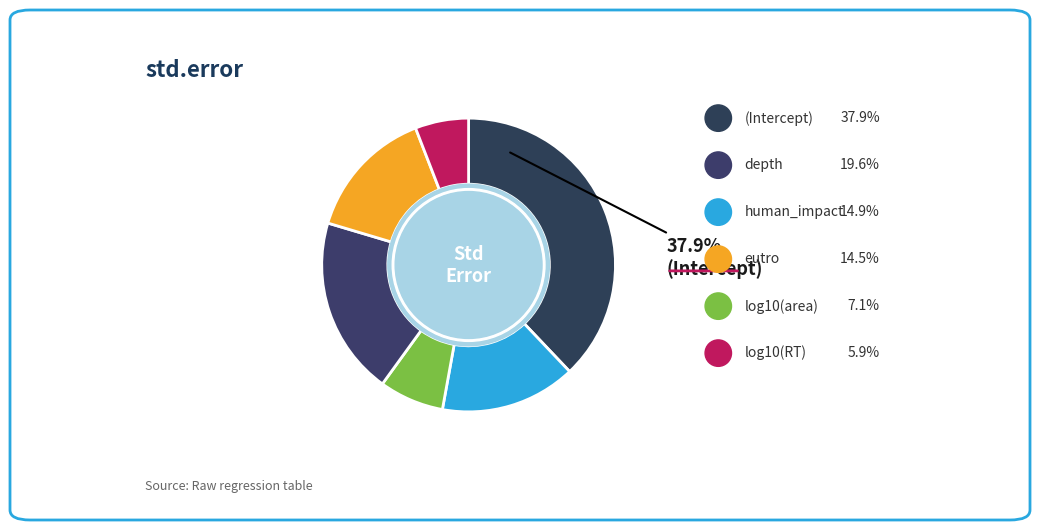

What portion of the pie excludes log10(area)?

92.9%